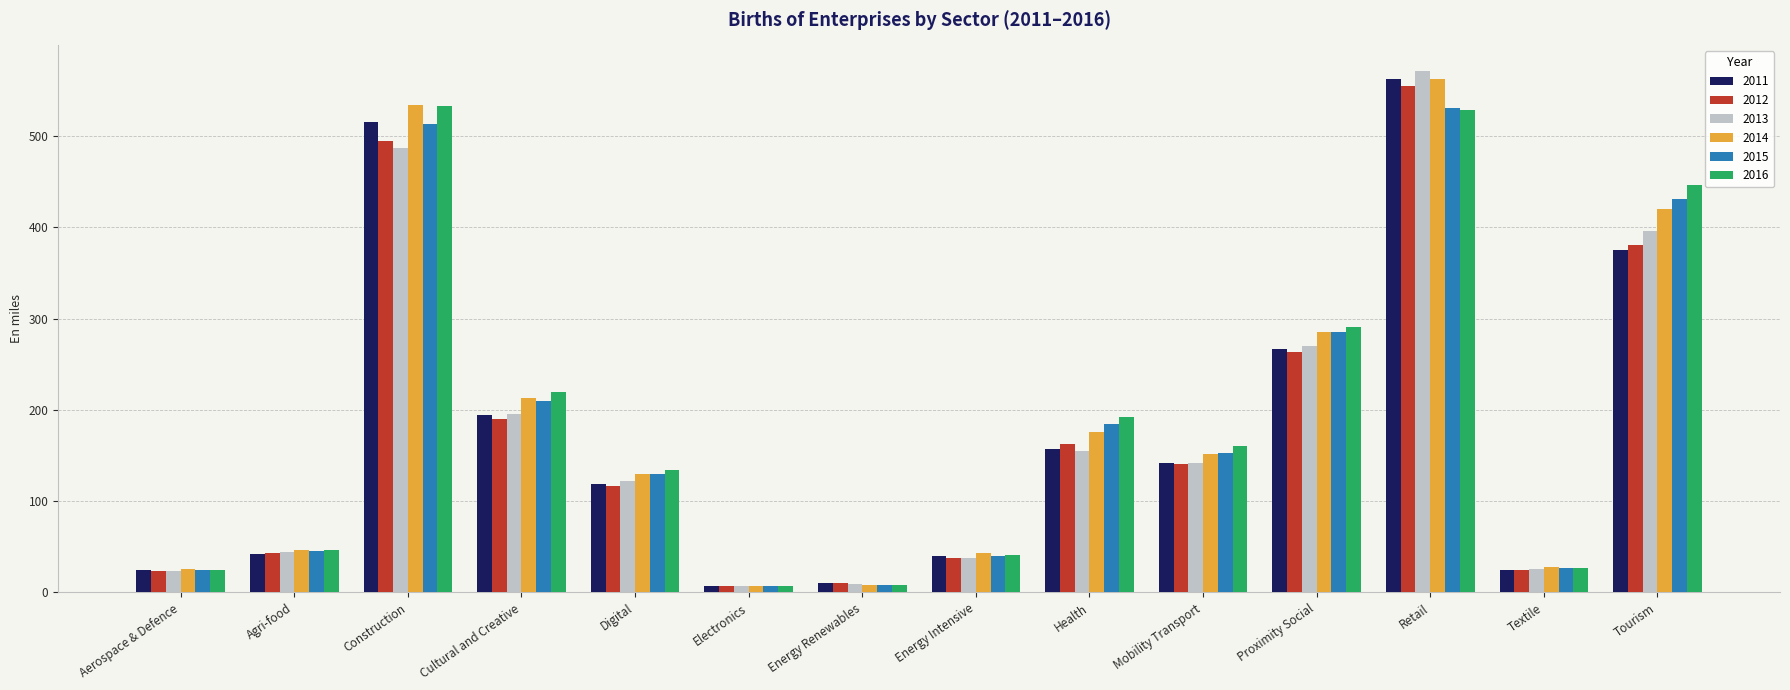

Which series changed the most between Construction and Energy Intensive?

2016